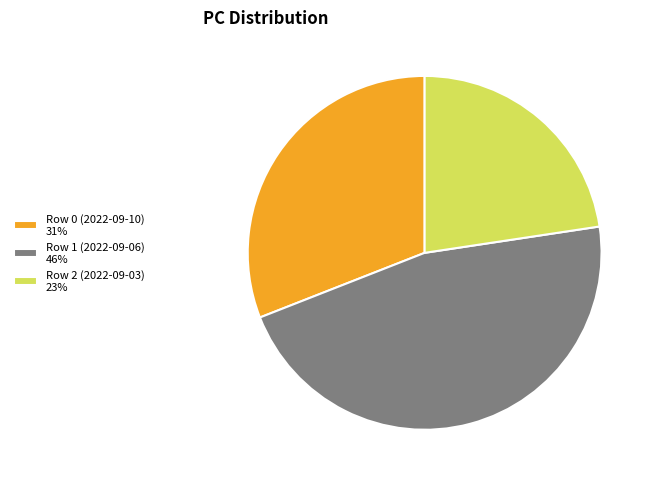

Rank the categories by value from highest to lowest.

Row 1 (2022-09-06), Row 0 (2022-09-10), Row 2 (2022-09-03)